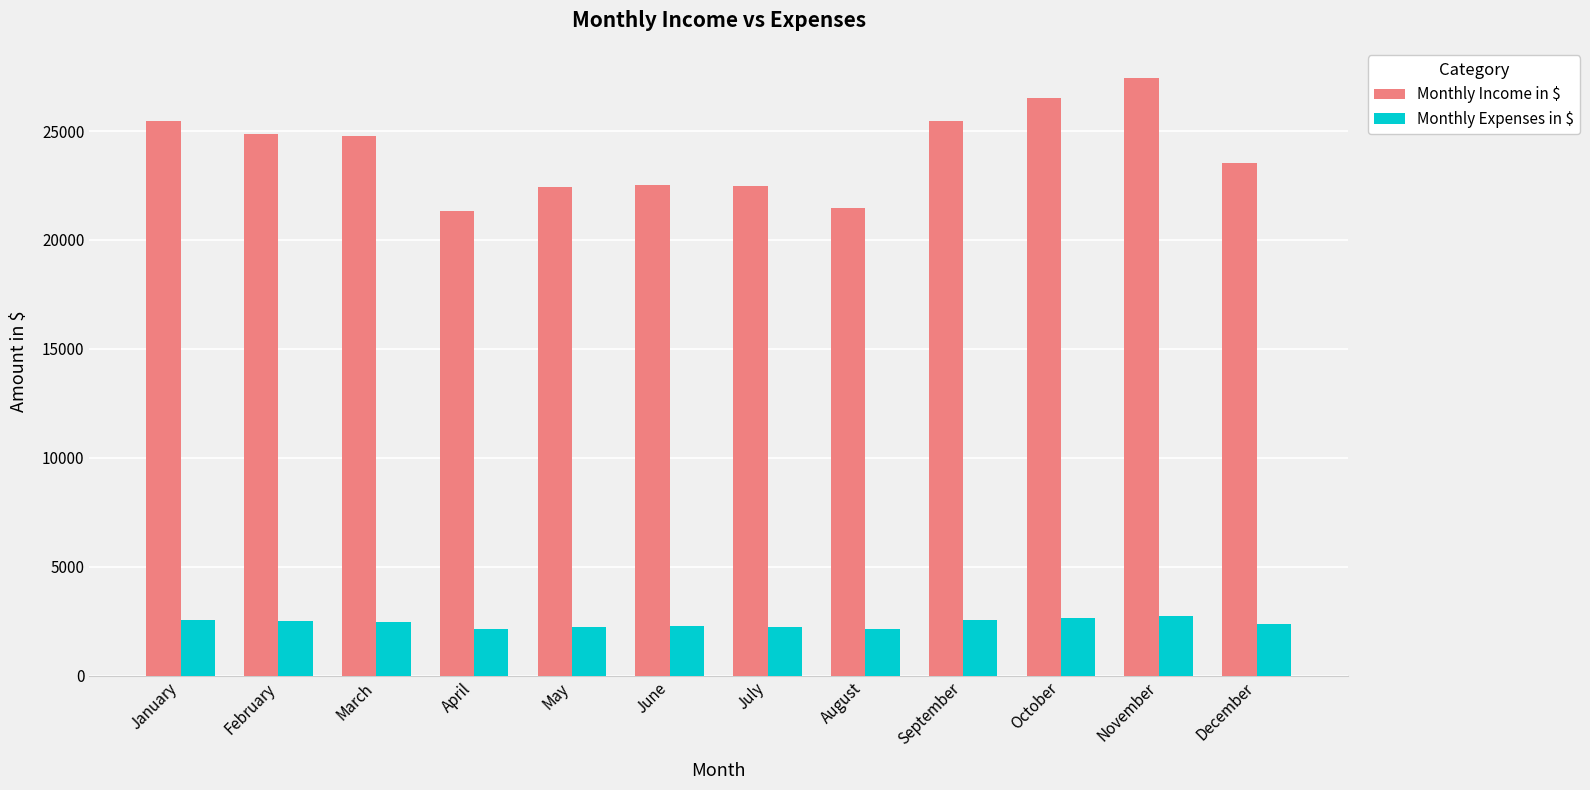

Between February and September, which series saw the biggest shift?

Monthly Income in $